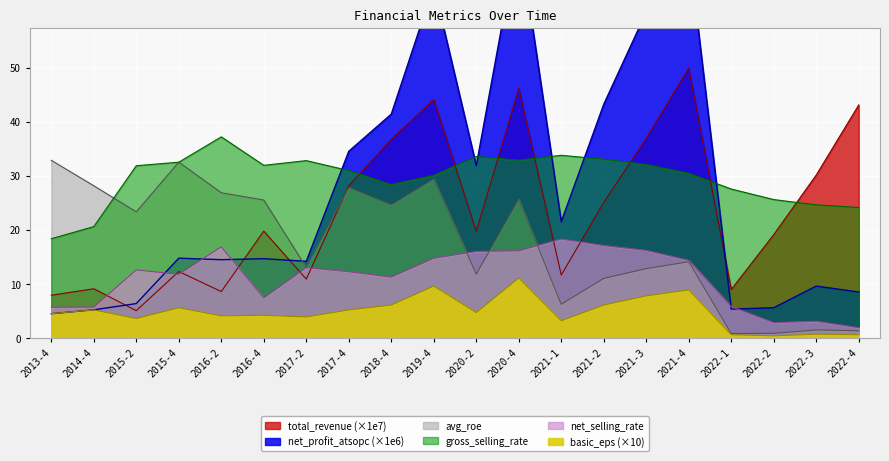

The gross_selling_rate series shows 33.1 at 2021-2. True or false?

True